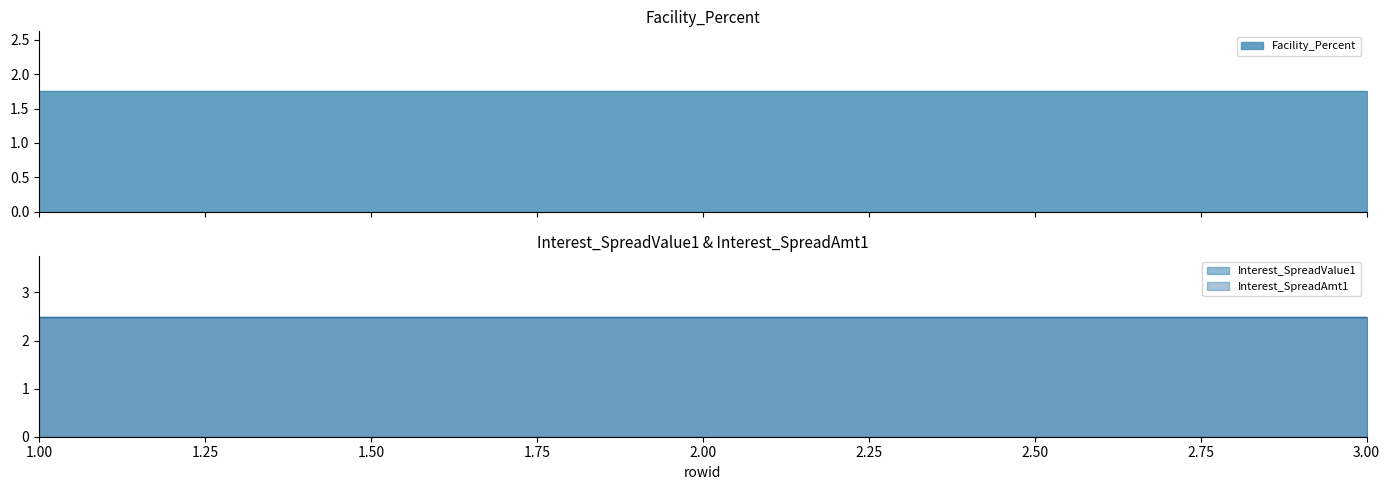

The Facility_Percent series shows 2.7 at 2. True or false?

False